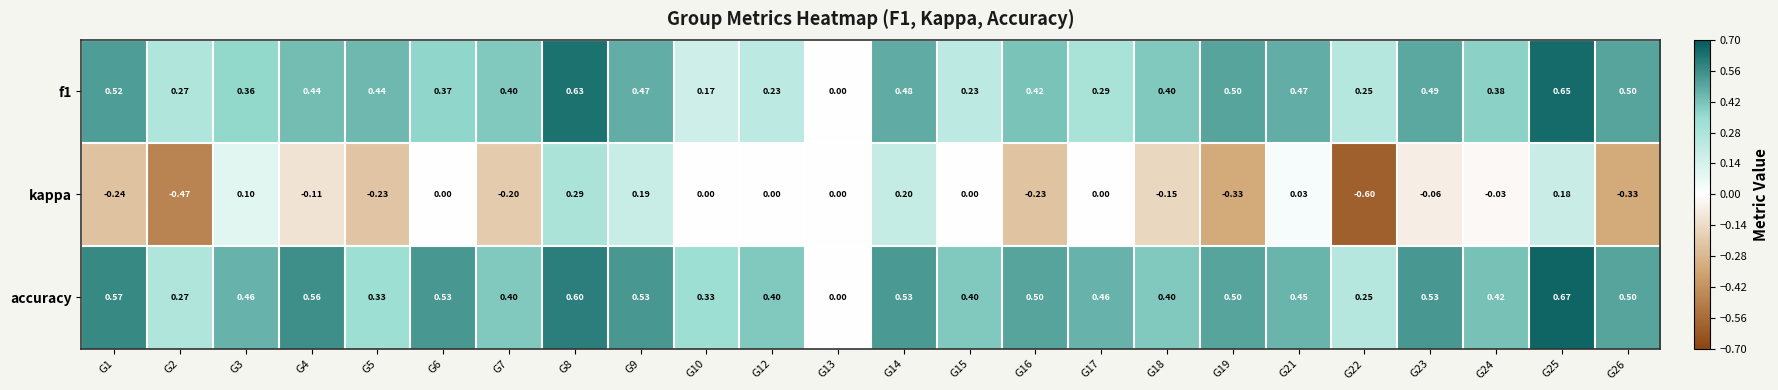

Is the value of f1 at G23 greater than the value of accuracy at G6?

No